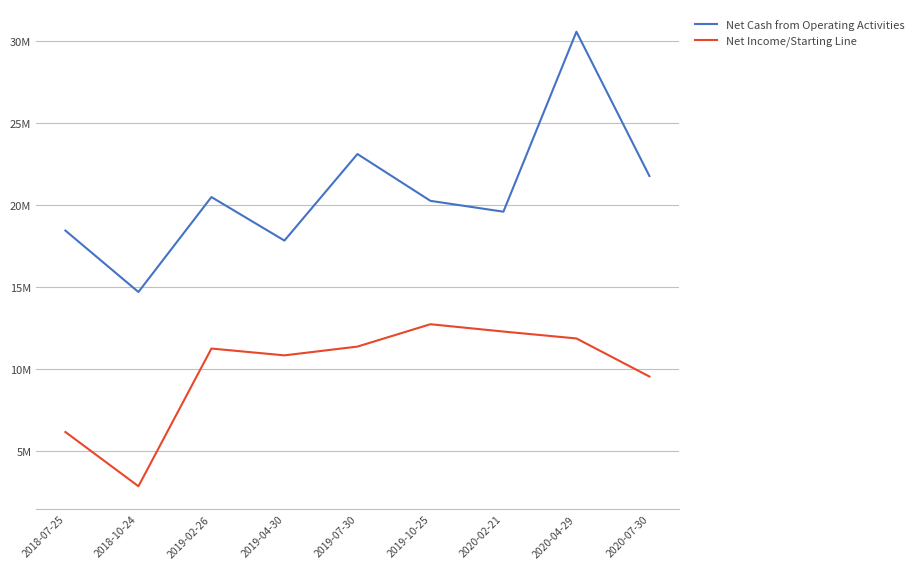

Rank the series at 2019-07-30 from lowest to highest value.

Net Income/Starting Line, Net Cash from Operating Activities